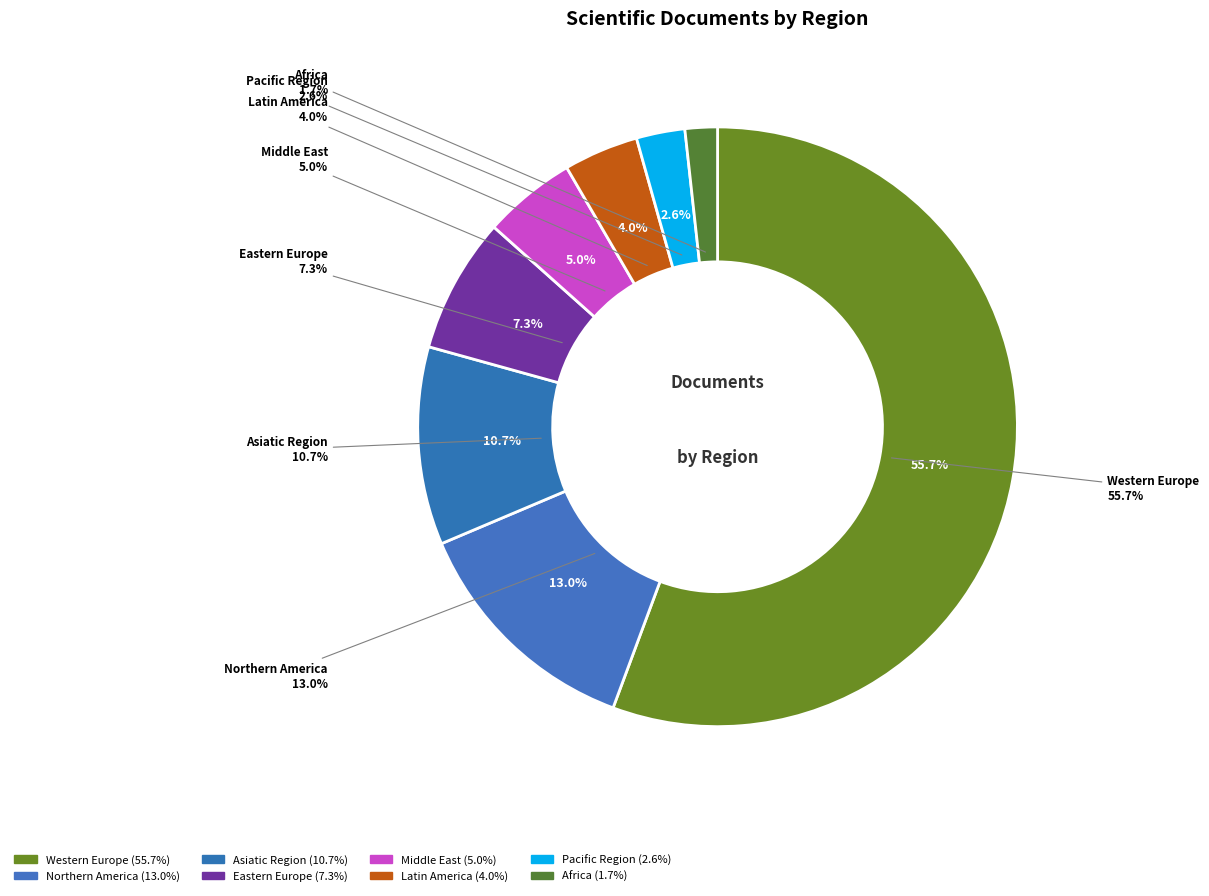

To the nearest percent, what is the average slice percentage?

12%